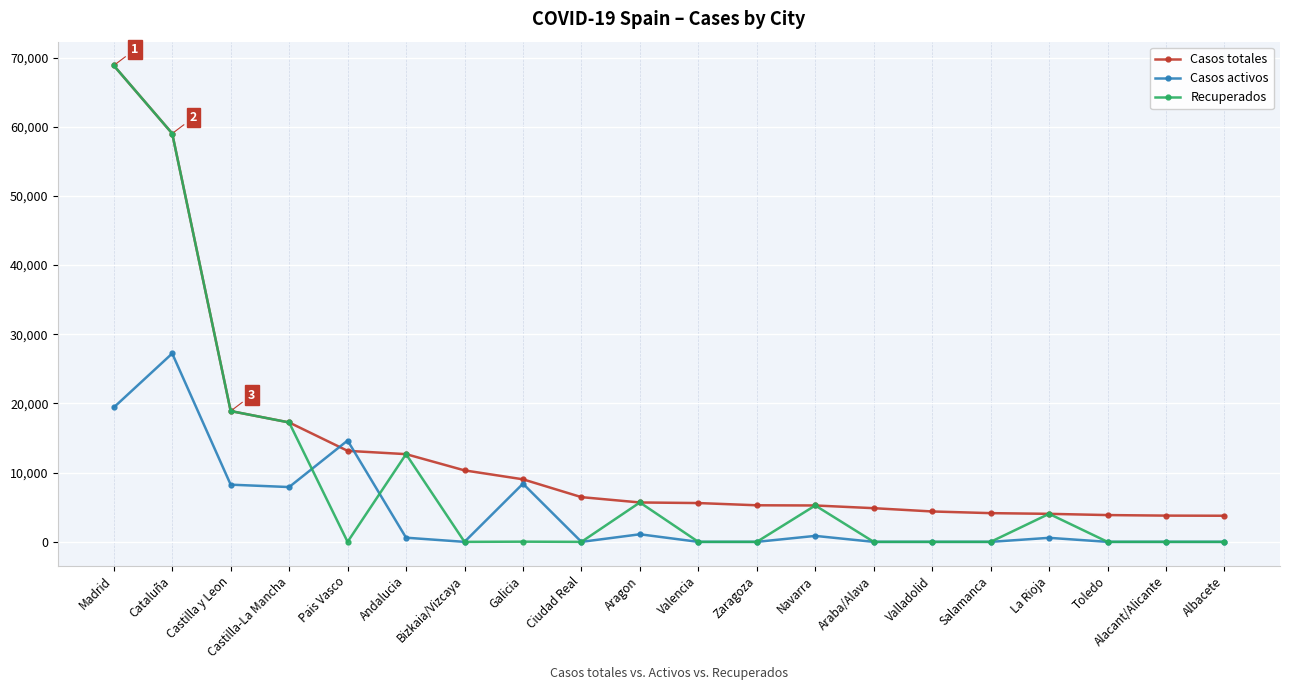

Which series has the largest total across all categories?

Casos totales